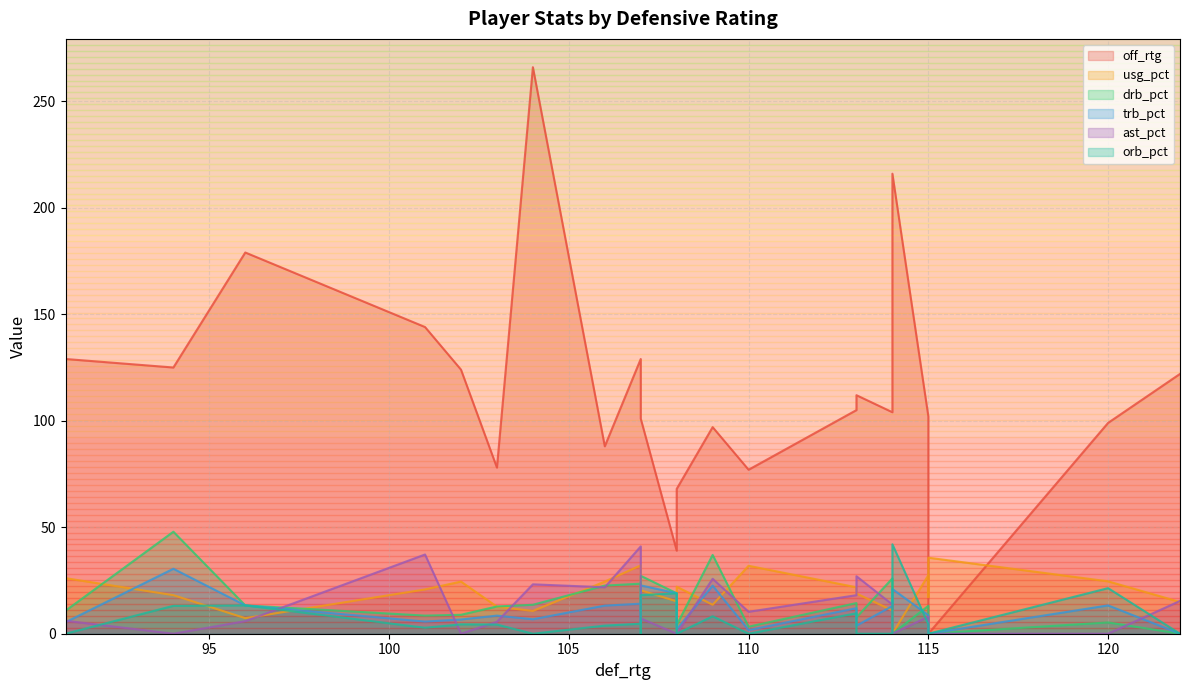

Which series has the largest range (max minus min)?

off_rtg